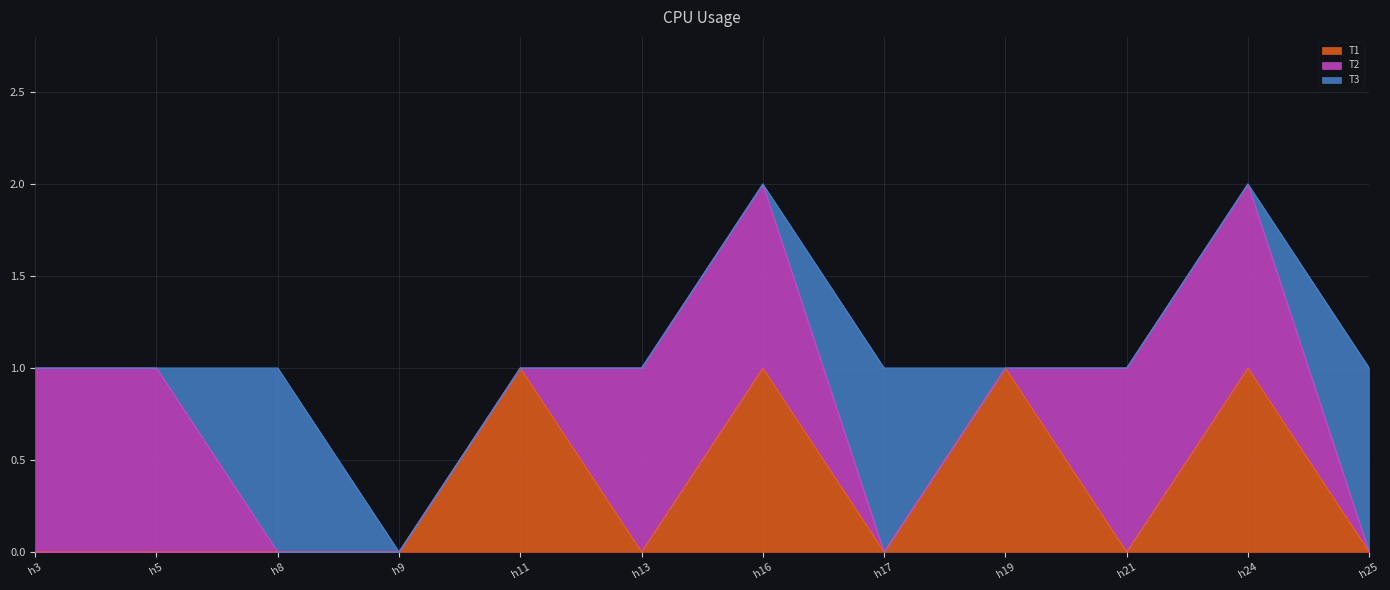

Between h13 and h24, which series saw the biggest shift?

T1